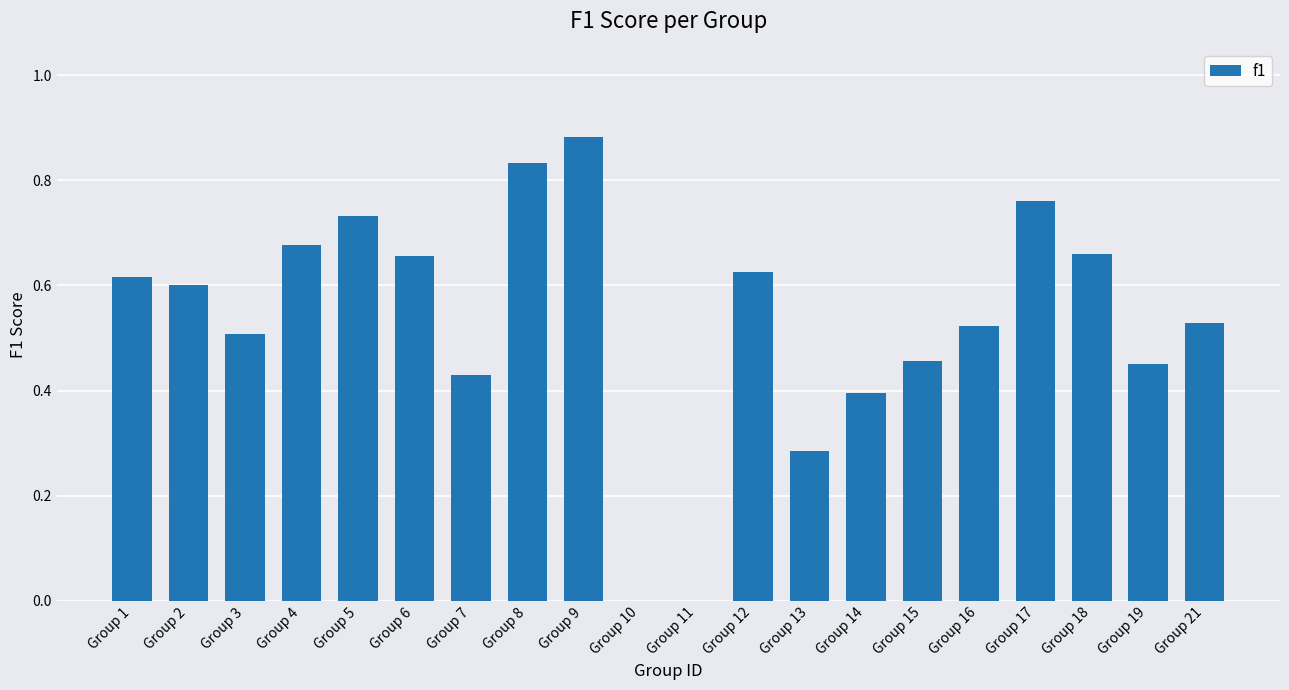

What is the change in value from Group 5 to Group 19?

-0.3